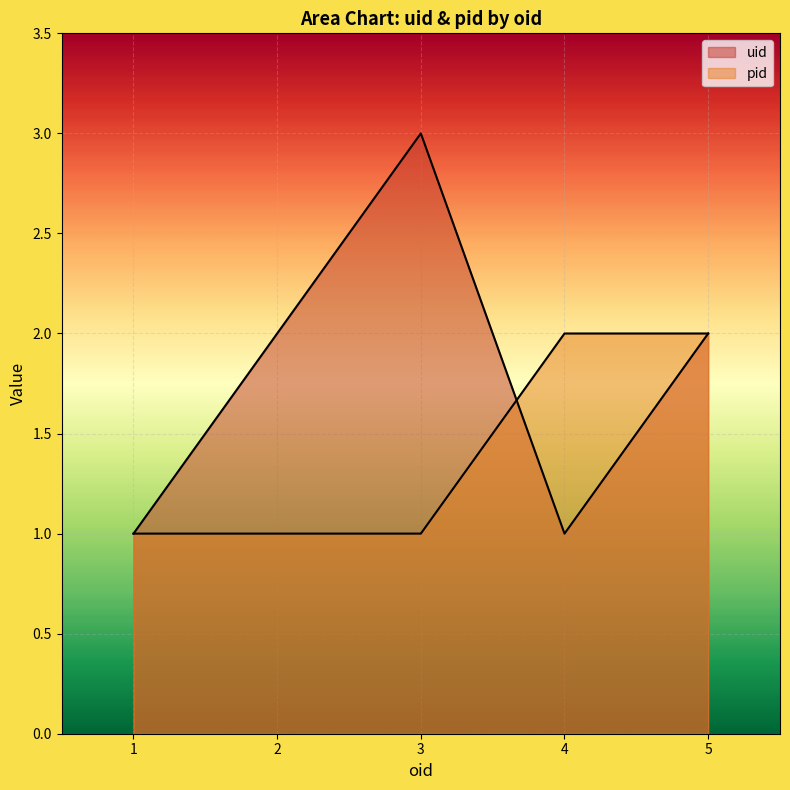

Which series ends up on top after the final intersection of pid and uid?

pid